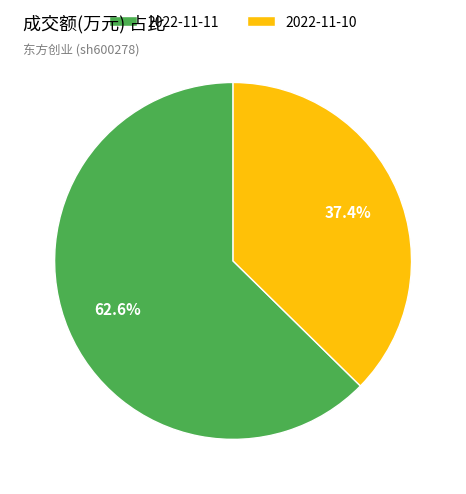

To the nearest percent, what is the difference between the 2022-11-11 and 2022-11-10 slice percentages?

25%